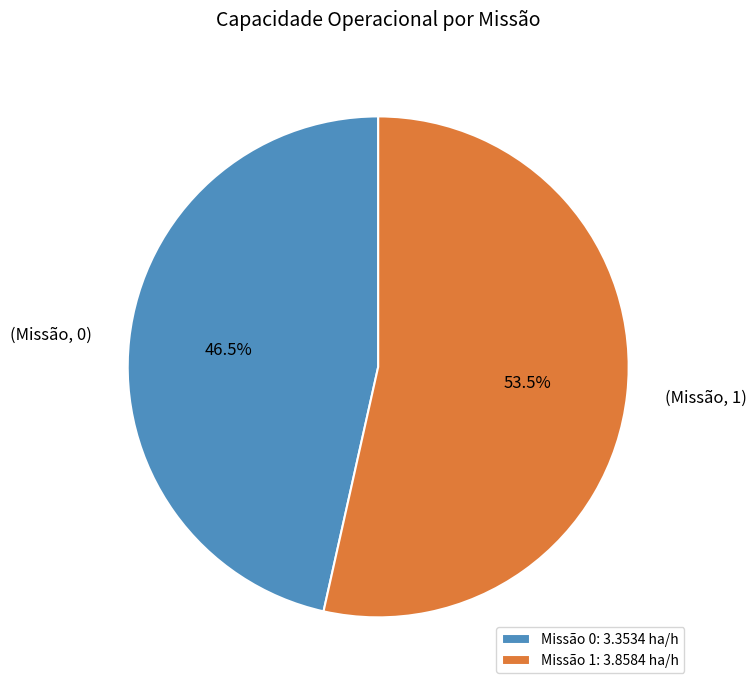

Is there a majority slice in this chart?

Yes